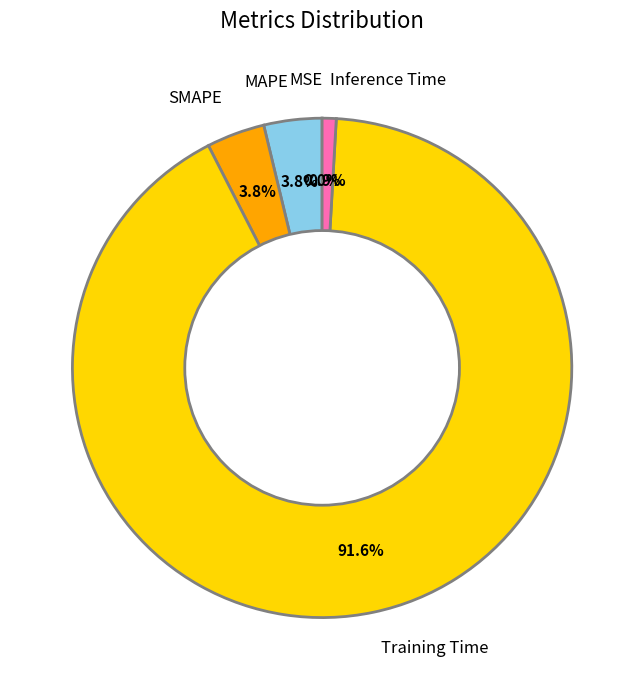

Is there any slice that represents more than half of the pie?

Yes